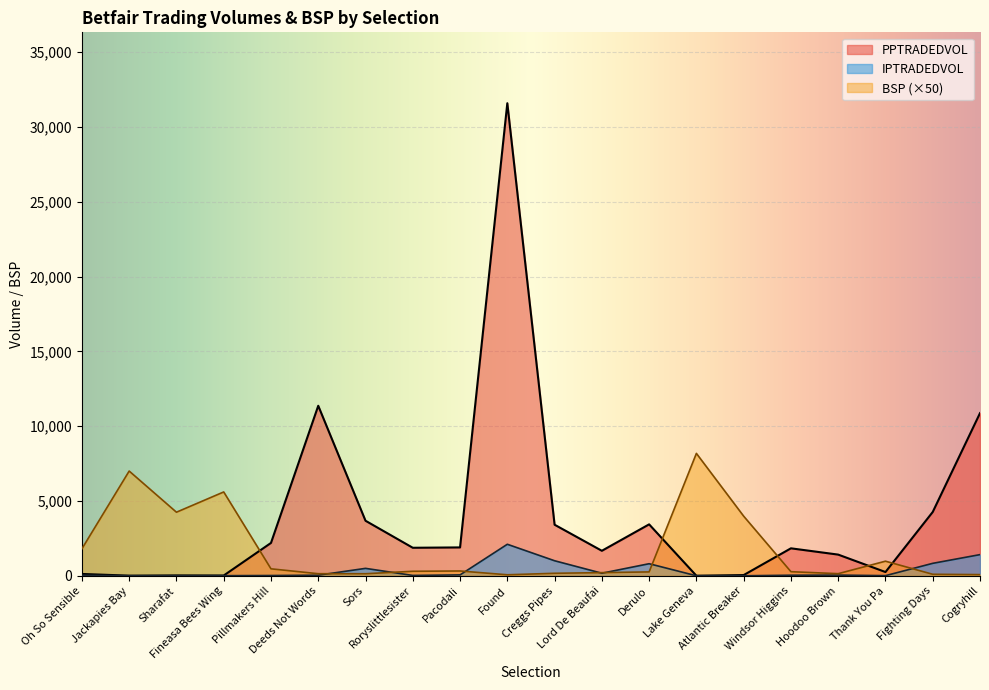

What is the difference between the second highest and minimum values in the BSP series?

6934.5